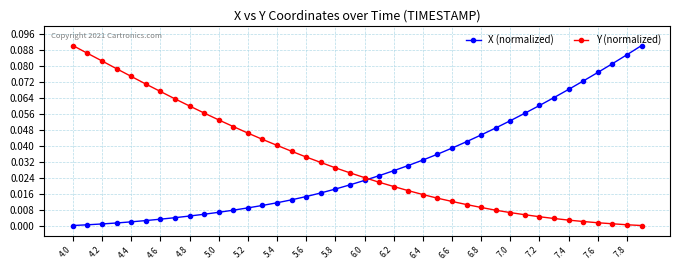

What is the sum of all Y (normalized) values?

1.3